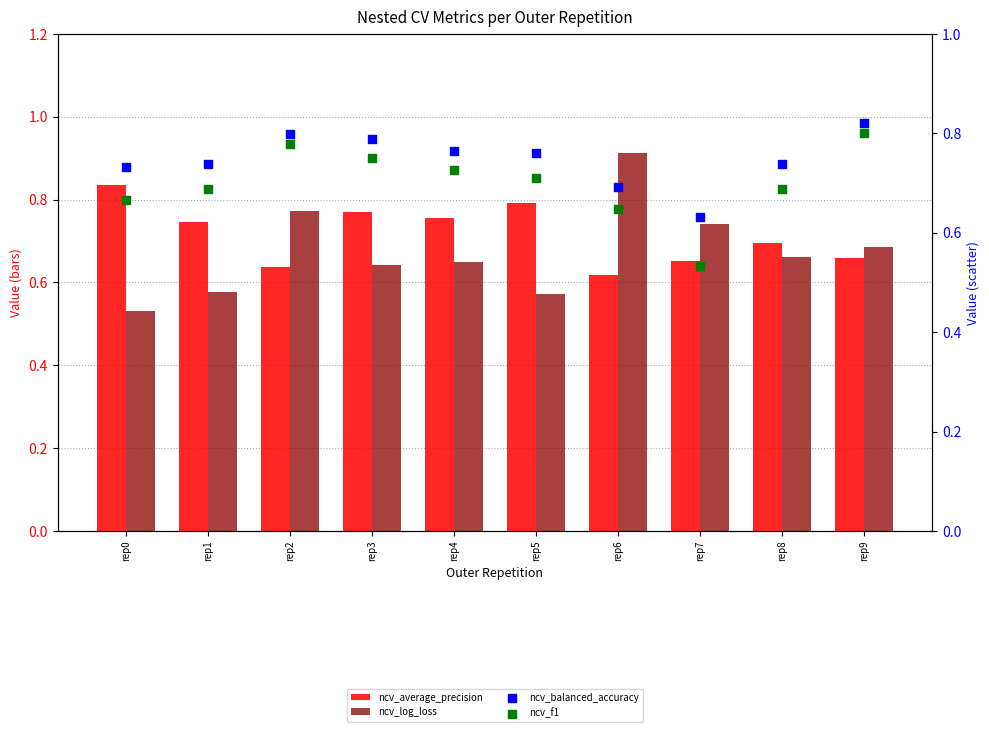

Which series reaches the minimum Y coordinate?

ncv_log_loss